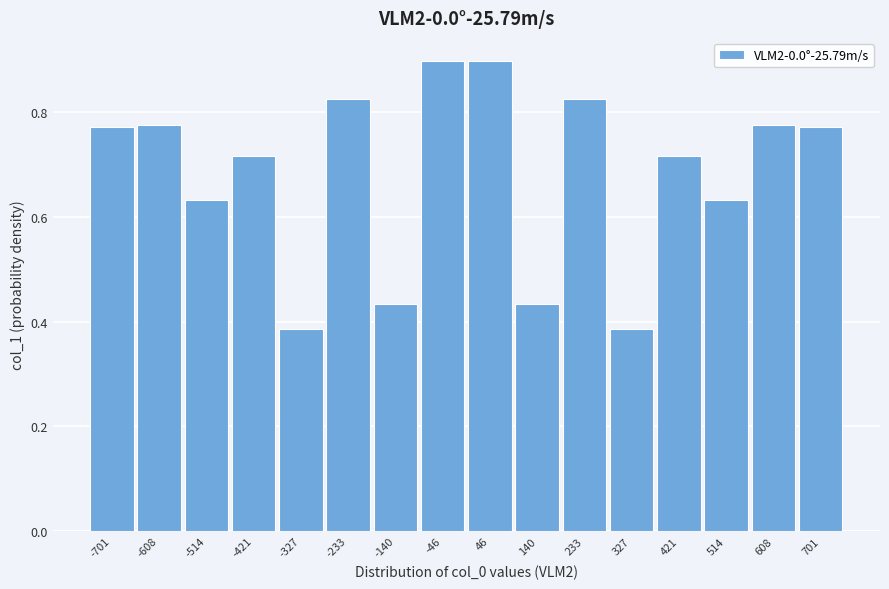

Reading left to right, transcribe this chart: for each bar, give the range it covers on the x-axis and its height. Neither the bar edges nor the heights are printed on the chart, so give them approximately, as read against the axes.

-750 to -660: 0.78
-660 to -560: 0.78
-560 to -470: 0.64
-470 to -370: 0.72
-370 to -280: 0.38
-280 to -190: 0.82
-190 to -90: 0.44
-90 to 0: 0.90
0 to 90: 0.90
90 to 190: 0.44
190 to 280: 0.82
280 to 370: 0.38
370 to 470: 0.72
470 to 560: 0.64
560 to 660: 0.78
660 to 750: 0.78